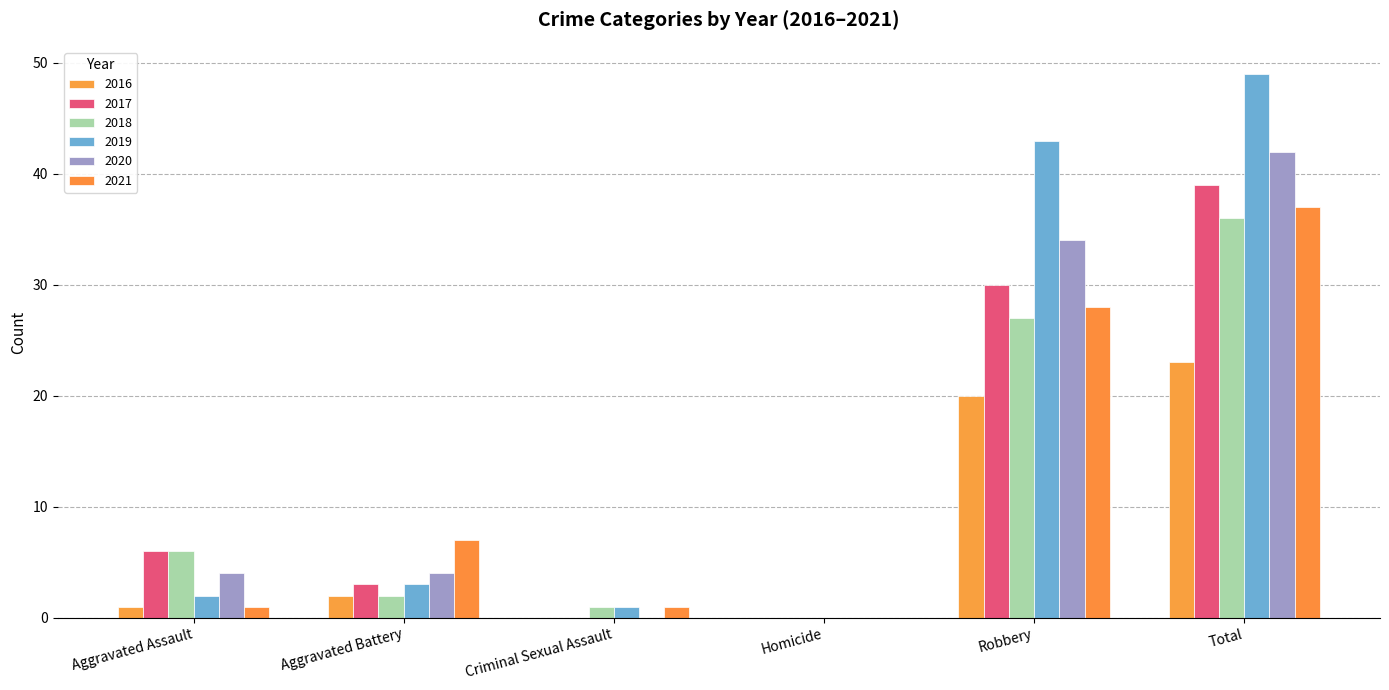

What is the difference between the maximum and second lowest values in the 2018 series?

35